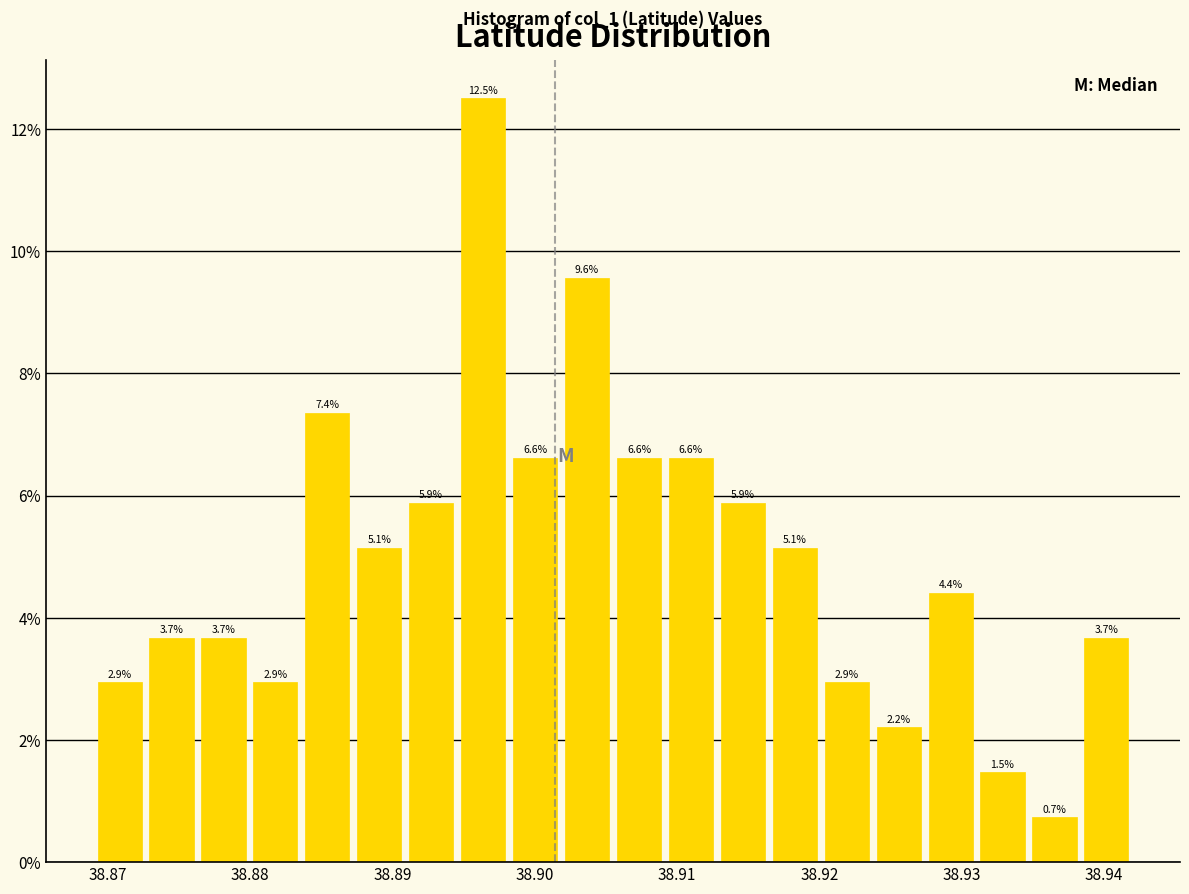

Read against the x-axis, roughly where is the centre of the tallest bar?

38.896